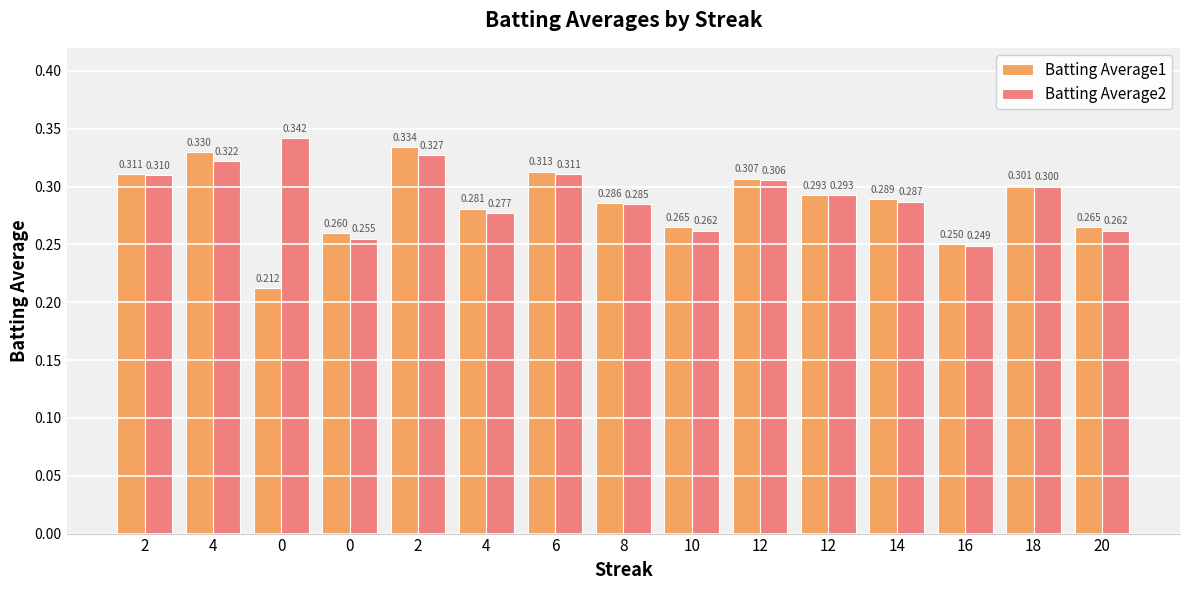

At how many categories does at least one series exceed 0?

15